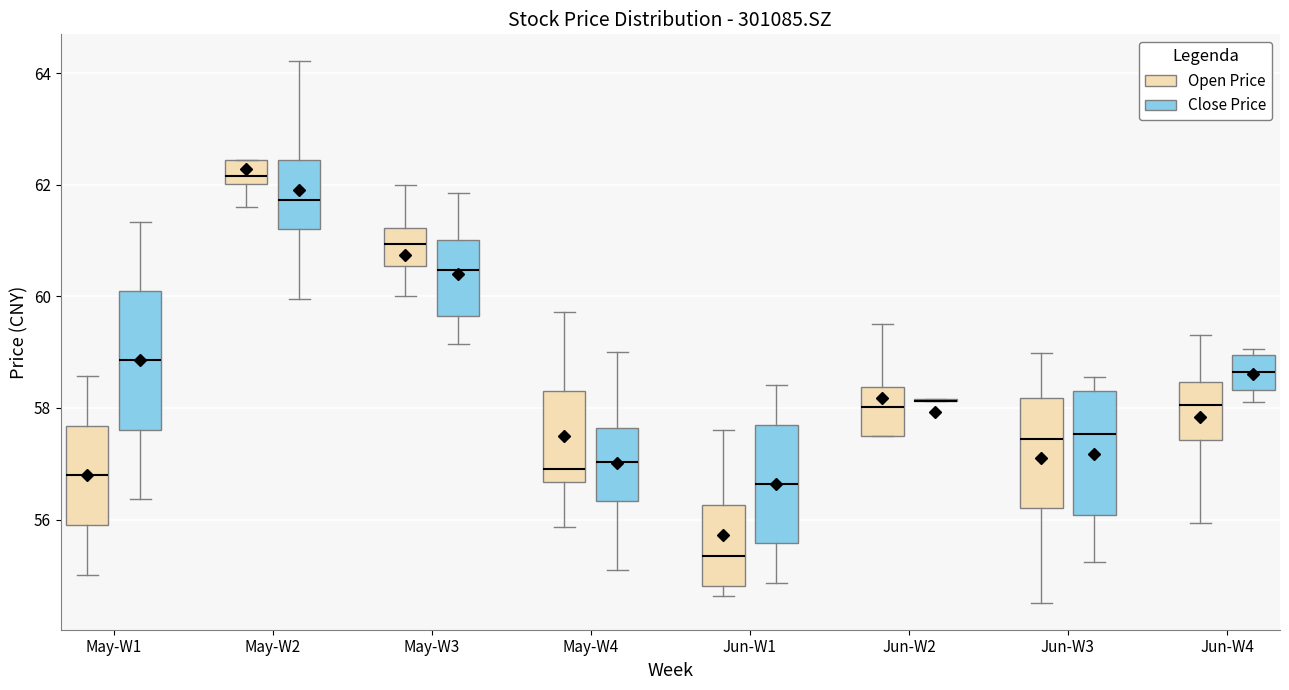

Reading left to right, read every box against the y-axis: the position of its median line, the range the box covers, and the ends of its whiskers. The values are not printed on the chart, so give them approximately, as read against the axis.

May-W1 (Open Price): median 56.8, box 56.0 to 57.6, whiskers 55.0 to 58.6
May-W1 (Close Price): median 58.8, box 57.6 to 60.0, whiskers 56.4 to 61.4
May-W2 (Open Price): median 62.2, box 62.0 to 62.4, whiskers 61.6 to 62.4
May-W2 (Close Price): median 61.8, box 61.2 to 62.4, whiskers 60.0 to 64.2
May-W3 (Open Price): median 61.0, box 60.6 to 61.2, whiskers 60.0 to 62.0
May-W3 (Close Price): median 60.4, box 59.6 to 61.0, whiskers 59.2 to 61.8
May-W4 (Open Price): median 57.0, box 56.6 to 58.4, whiskers 55.8 to 59.8
May-W4 (Close Price): median 57.0, box 56.4 to 57.6, whiskers 55.2 to 59.0
Jun-W1 (Open Price): median 55.4, box 54.8 to 56.2, whiskers 54.6 to 57.6
Jun-W1 (Close Price): median 56.6, box 55.6 to 57.6, whiskers 54.8 to 58.4
Jun-W2 (Open Price): median 58.0, box 57.6 to 58.4, whiskers 57.6 to 59.6
Jun-W2 (Close Price): box collapsed to a line at 58.2, whiskers 58.2 to 58.2
Jun-W3 (Open Price): median 57.4, box 56.2 to 58.2, whiskers 54.6 to 59.0
Jun-W3 (Close Price): median 57.6, box 56.0 to 58.4, whiskers 55.2 to 58.6
Jun-W4 (Open Price): median 58.0, box 57.4 to 58.4, whiskers 56.0 to 59.4
Jun-W4 (Close Price): median 58.6, box 58.4 to 59.0, whiskers 58.2 to 59.0 (just above the box's upper edge)